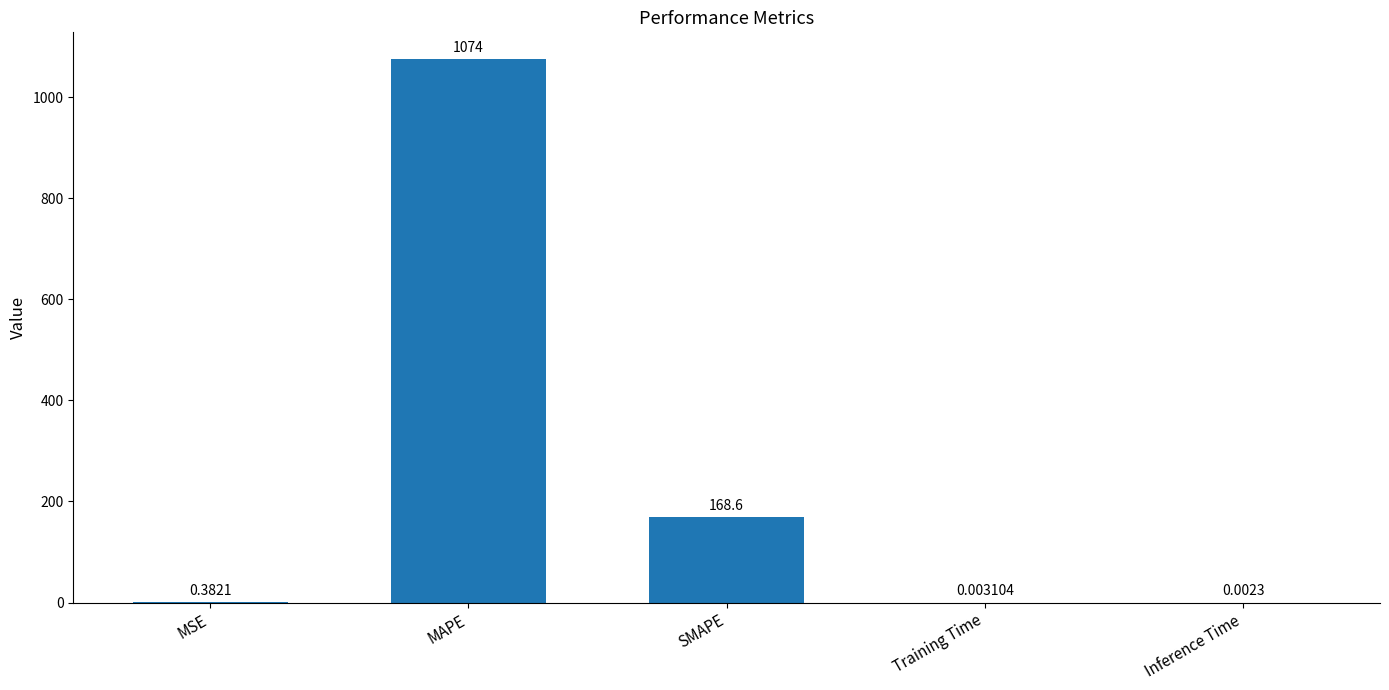

Which has a higher value, SMAPE or MSE?

SMAPE